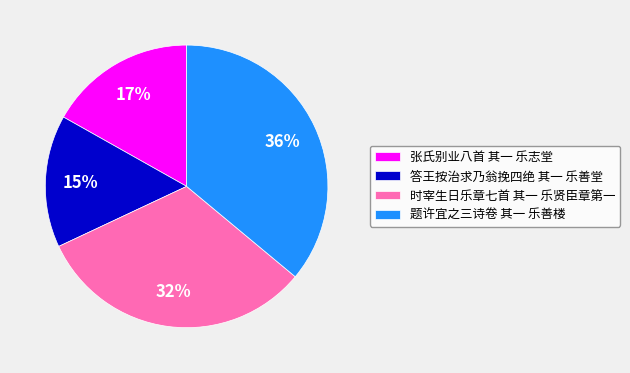

Is it true that 题许宜之三诗卷 其一 乐善楼 is 36% of the pie?

True